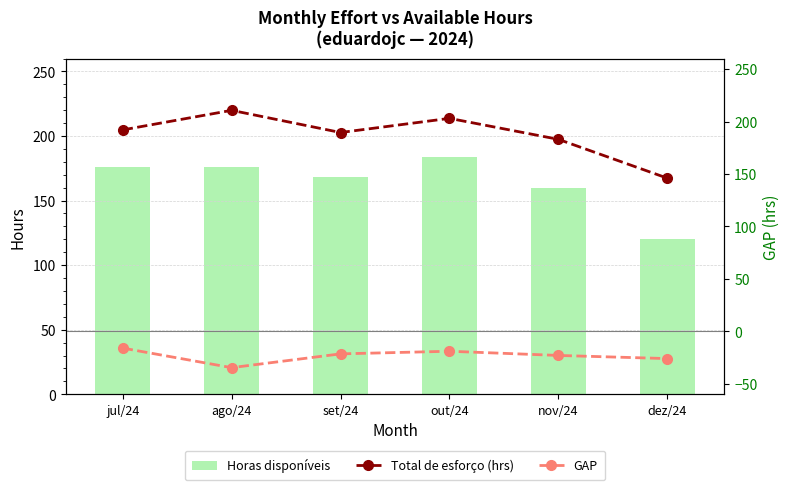

How many data points in Total de esforço (hrs) are less than 192?

3